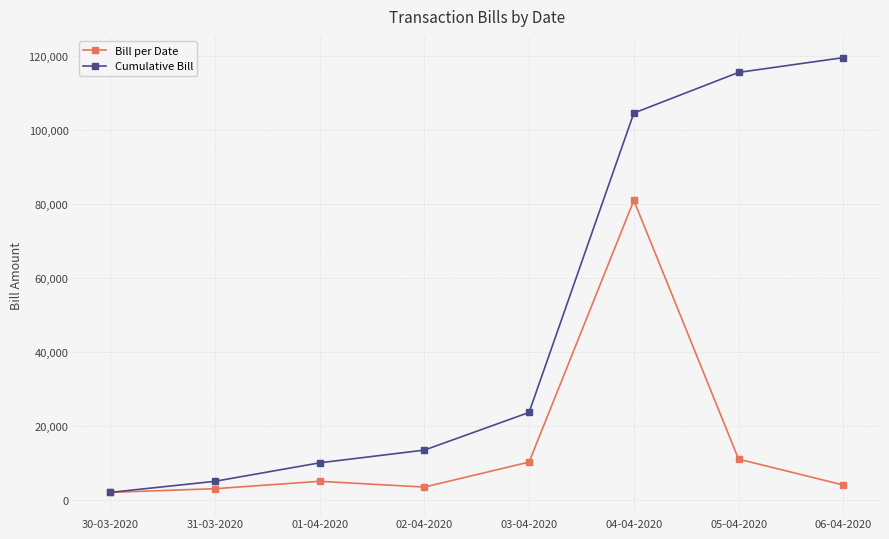

At 03-04-2020, list the series in order from smallest to largest.

Bill per Date, Cumulative Bill